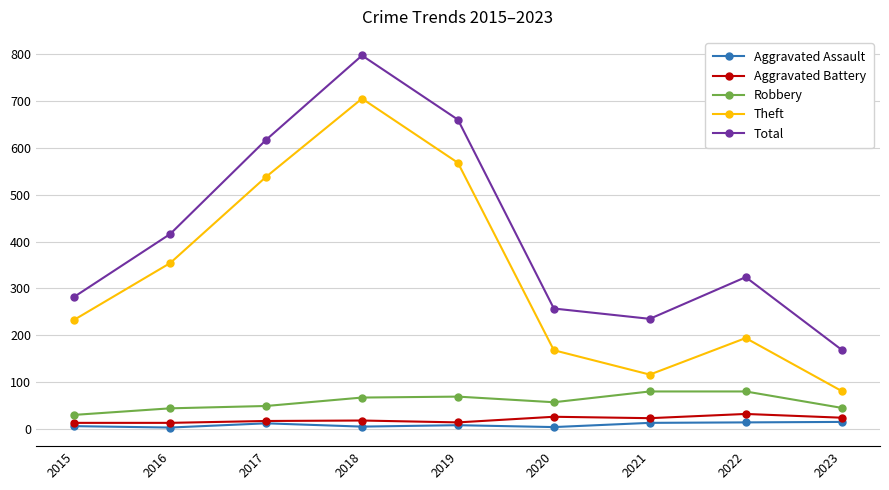

At which category does Total reach its first local peak?

2018